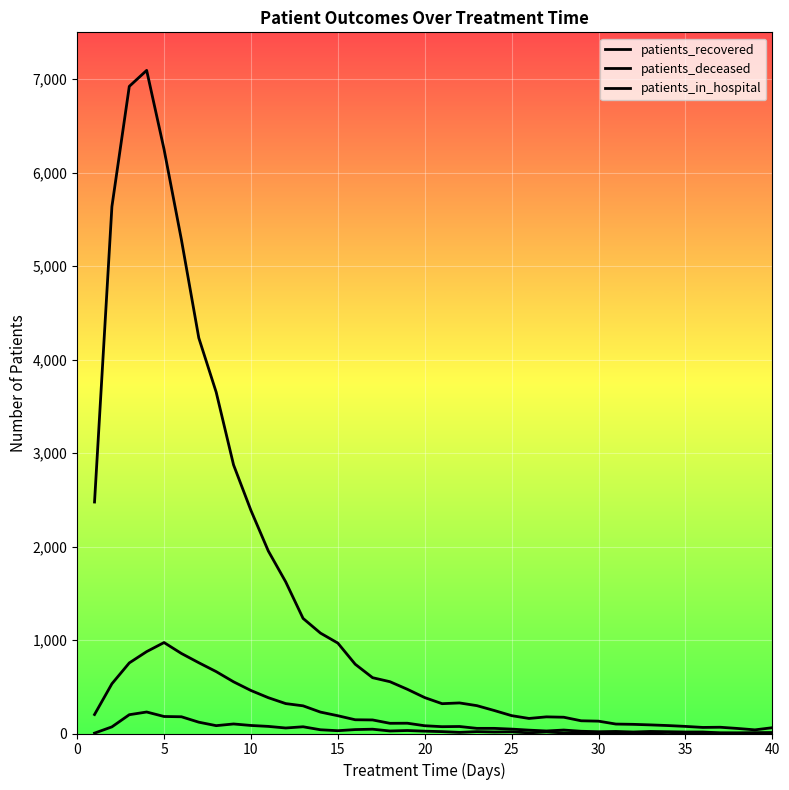

How many lines are shown in the chart?

3